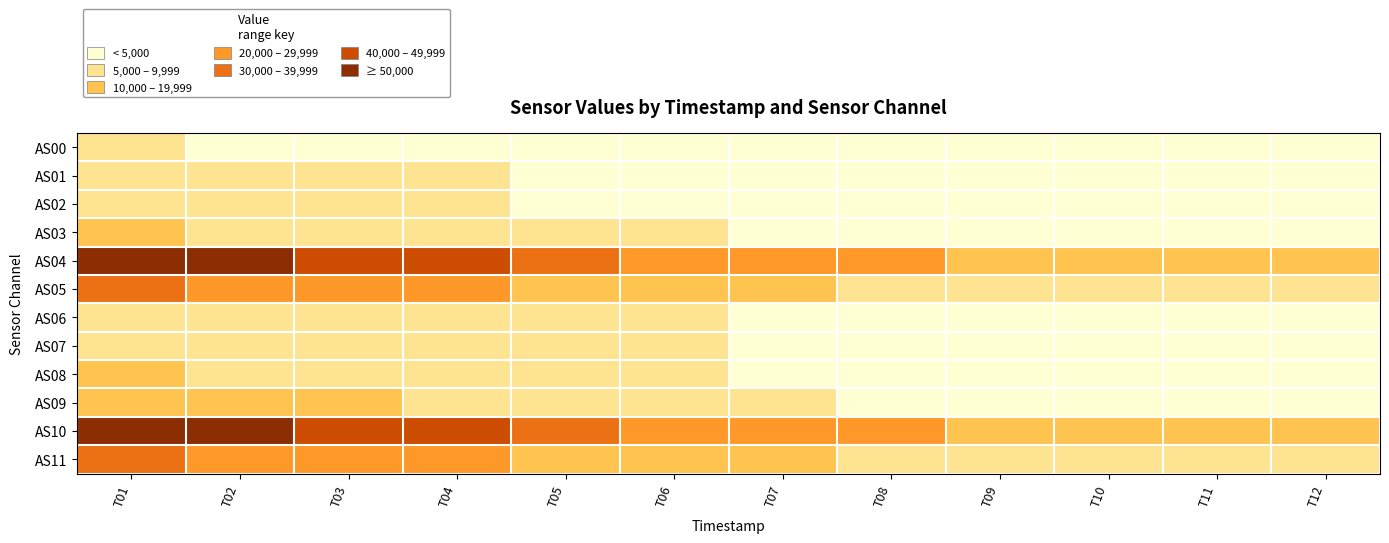

Which series changed the most between T04 and T05?

AS04